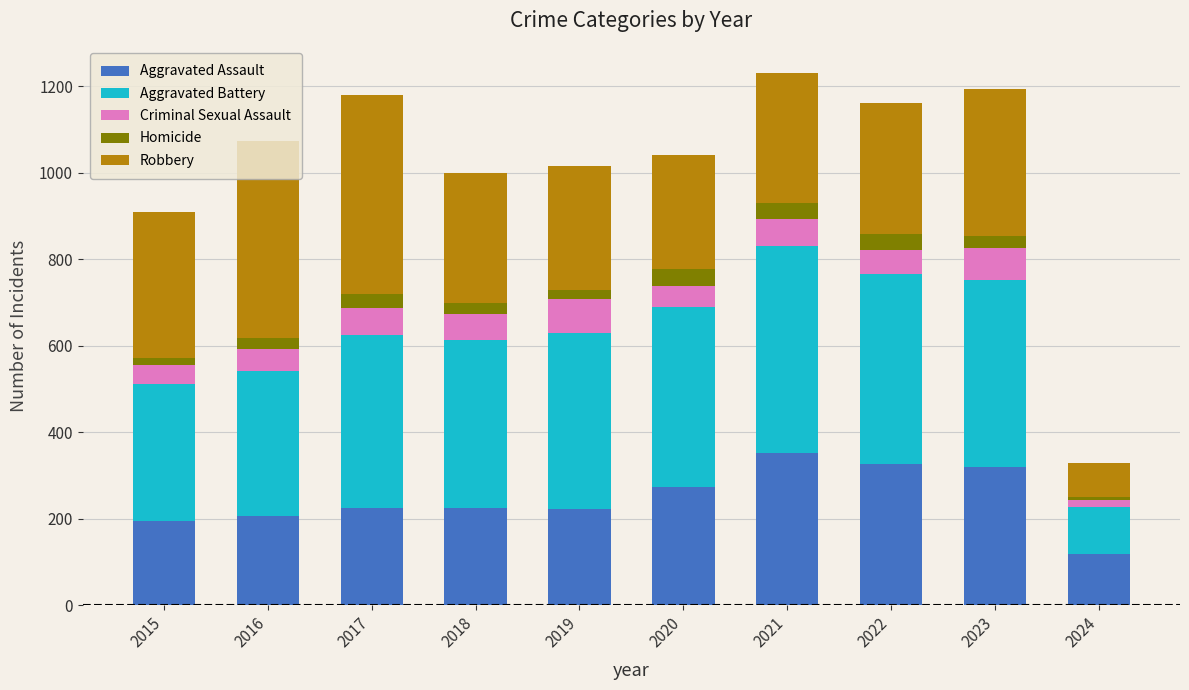

Which category has the lowest value in the Aggravated Assault series?

2024